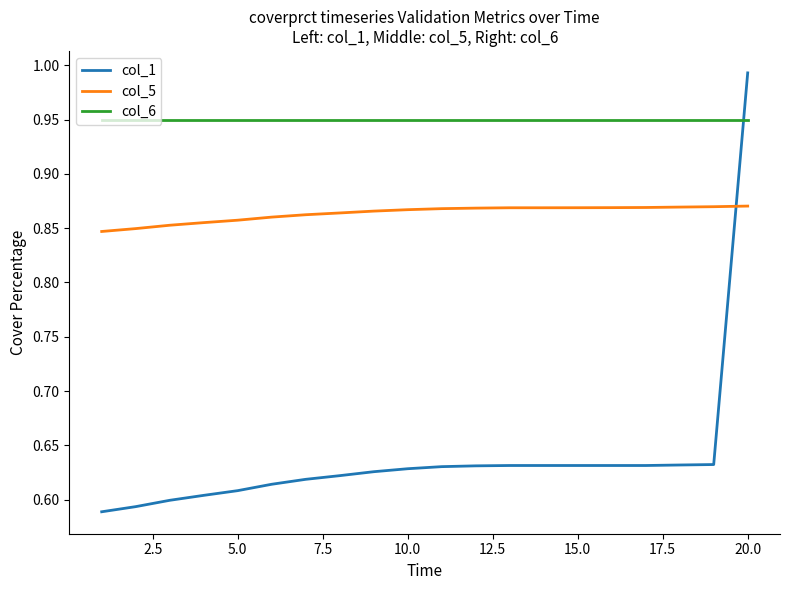

Rank the series by their average value, from lowest to highest.

col_1, col_5, col_6